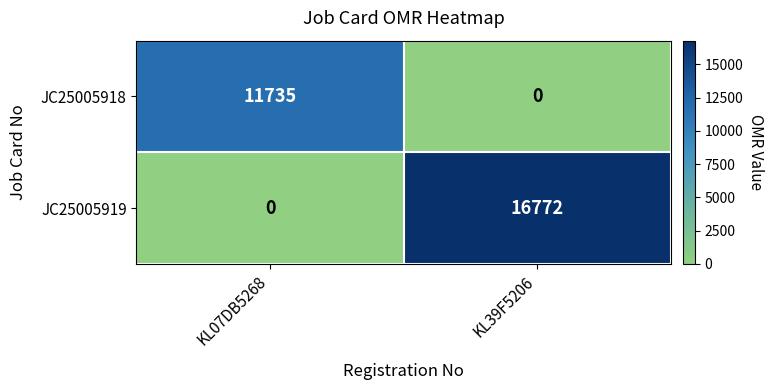

How many series are shown in this chart?

2